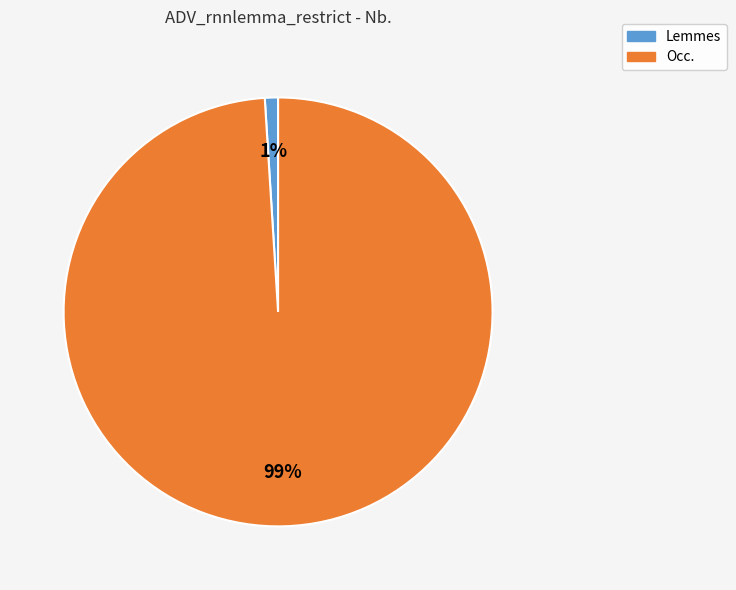

Is the sum of Occ. and Lemmes greater than half?

Yes